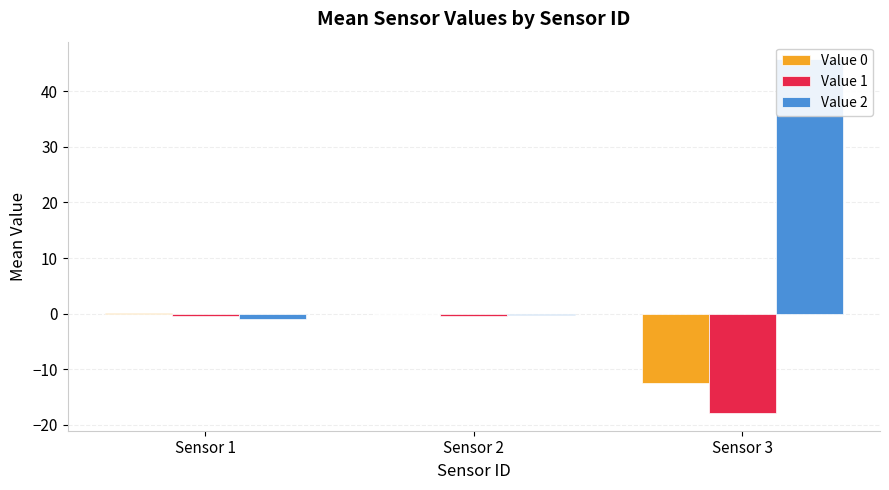

List the labels in order of Value 0 value, largest first.

Sensor 1, Sensor 2, Sensor 3